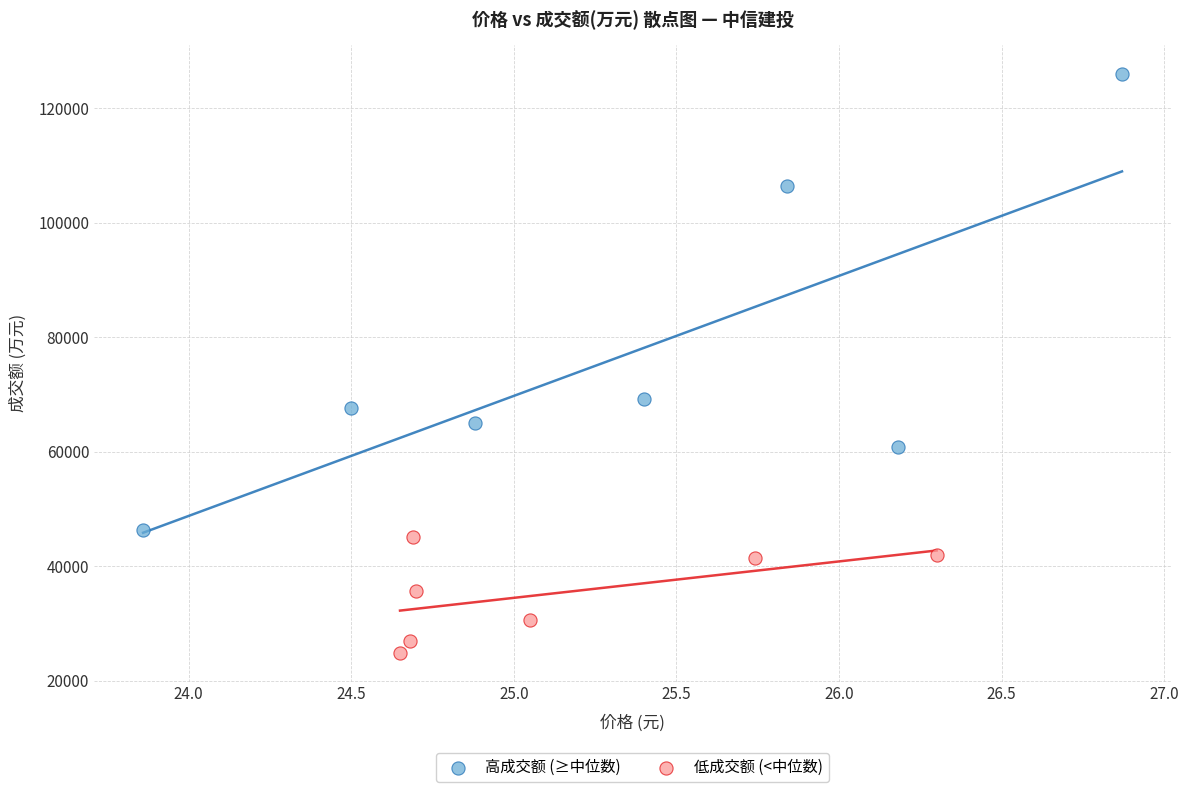

Which series has the largest Y range (max minus min)?

高成交额 (≥中位数)